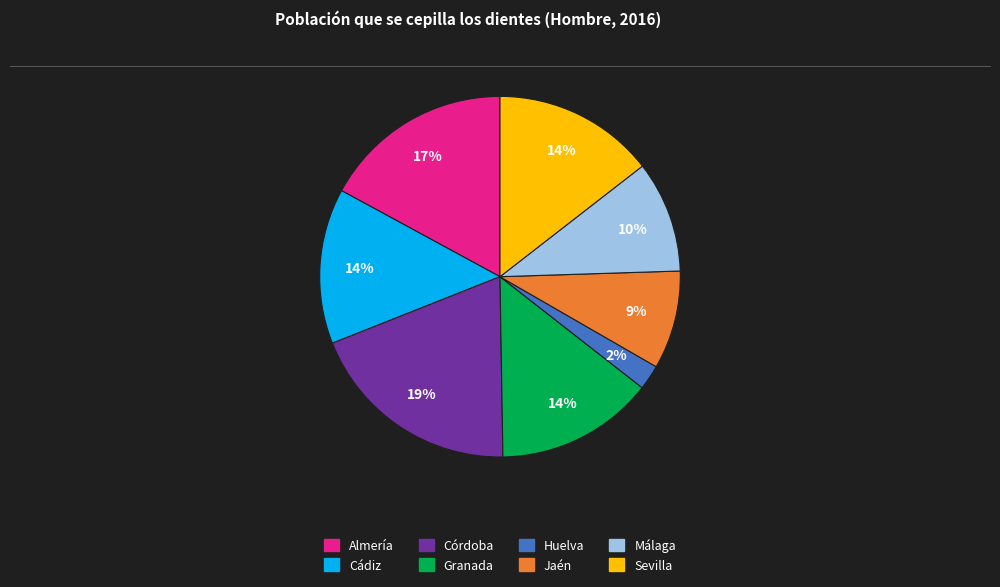

How many segments does this pie chart have?

8